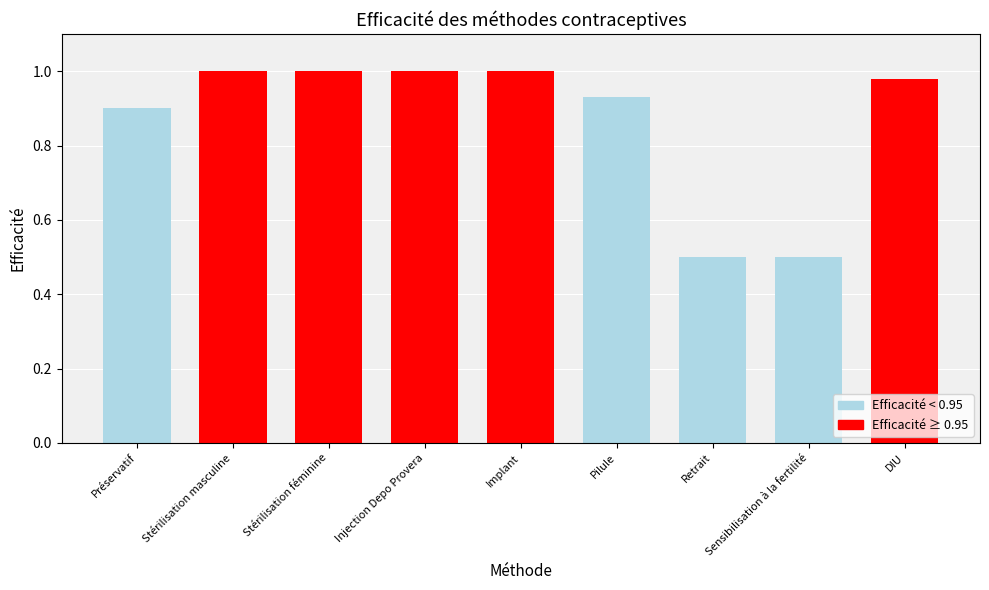

What position from the right is Sensibilisation à la fertilité?

2